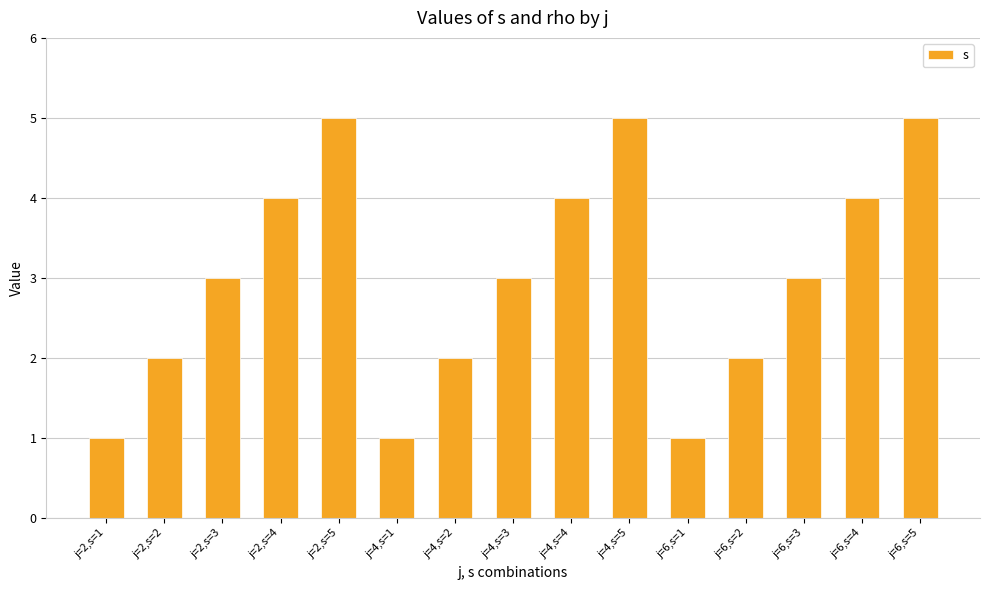

Reading left to right, list all the values displayed in this chart.

1	2	3	4	5	1	2	3	4	5	1	2	3	4	5